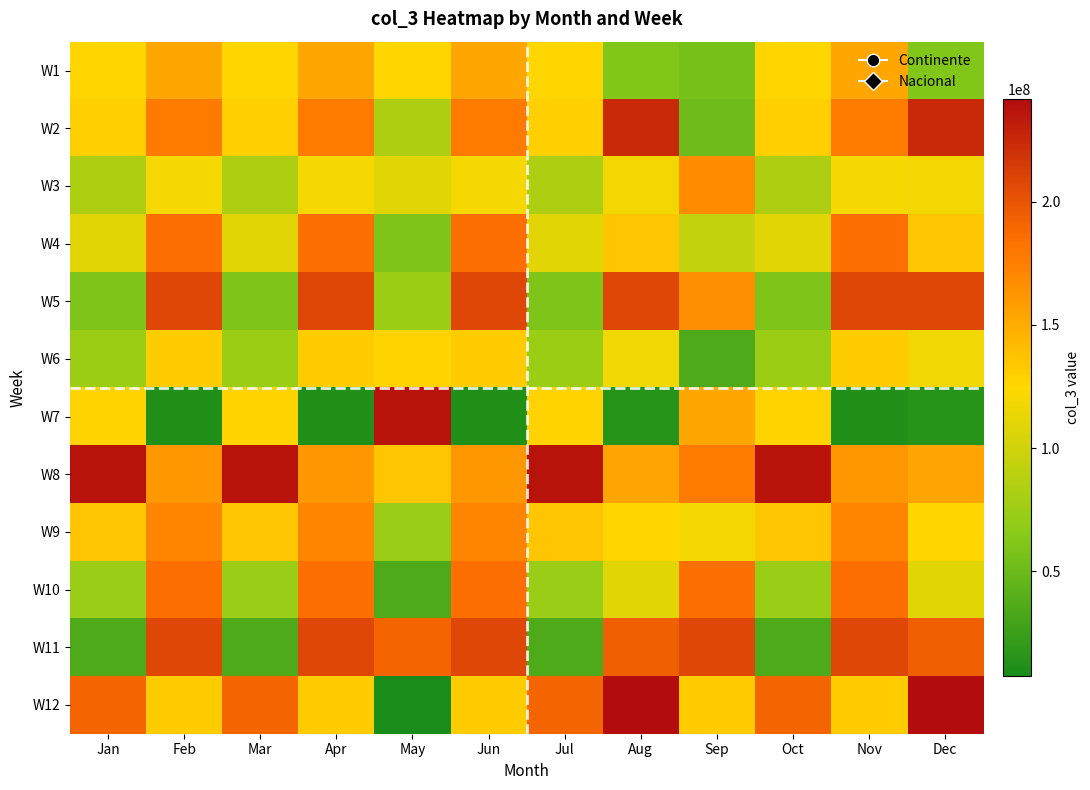

Reading left to right, list all the values displayed in this chart.

W1: Jan=126185104	Feb=152269928	Mar=126185104	Apr=152269928	May=126185104	Jun=152269928	Jul=126185104	Aug=61094320	Sep=56806408	Oct=126185104	Nov=152269928	Dec=61094320
W2: Jan=129146488	Feb=177714536	Mar=129146488	Apr=177714536	May=84035040	Jun=177714536	Jul=129146488	Aug=224679832	Sep=50528856	Oct=129146488	Nov=177714536	Dec=224679832
W3: Jan=84035040	Feb=119691088	Mar=84035040	Apr=119691088	May=109416688	Jun=119691088	Jul=84035040	Aug=118176840	Sep=168726200	Oct=84035040	Nov=119691088	Dec=118176840
W4: Jan=109416688	Feb=184329840	Mar=109416688	Apr=184329840	May=59137224	Jun=184329840	Jul=109416688	Aug=134690328	Sep=94187696	Oct=109416688	Nov=184329840	Dec=134690328
W5: Jan=59137224	Feb=206805912	Mar=59137224	Apr=206805912	May=74399400	Jun=206805912	Jul=59137224	Aug=207214256	Sep=166641576	Oct=59137224	Nov=206805912	Dec=207214256
W6: Jan=74399400	Feb=130997984	Mar=74399400	Apr=130997984	May=128009640	Jun=130997984	Jul=74399400	Aug=117585432	Sep=35698968	Oct=74399400	Nov=130997984	Dec=117585432
W7: Jan=128009640	Feb=11479384	Mar=128009640	Apr=11479384	May=237091616	Jun=11479384	Jul=128009640	Aug=14472560	Sep=152269928	Oct=128009640	Nov=11479384	Dec=14472560
W8: Jan=237091616	Feb=161800200	Mar=237091616	Apr=161800200	May=135347504	Jun=161800200	Jul=237091616	Aug=154215776	Sep=177714536	Oct=237091616	Nov=161800200	Dec=154215776
W9: Jan=135347504	Feb=172835064	Mar=135347504	Apr=172835064	May=72998760	Jun=172835064	Jul=135347504	Aug=125652800	Sep=119691088	Oct=135347504	Nov=172835064	Dec=125652800
W10: Jan=72998760	Feb=184329840	Mar=72998760	Apr=184329840	May=35348928	Jun=184329840	Jul=72998760	Aug=109427936	Sep=184329840	Oct=72998760	Nov=184329840	Dec=109427936
W11: Jan=35348928	Feb=206805912	Mar=35348928	Apr=206805912	May=190866832	Jun=206805912	Jul=35348928	Aug=193934832	Sep=206805912	Oct=35348928	Nov=206805912	Dec=193934832
W12: Jan=190866832	Feb=130997984	Mar=190866832	Apr=130997984	May=7585472	Jun=130997984	Jul=190866832	Aug=241485800	Sep=130997984	Oct=190866832	Nov=130997984	Dec=241485800